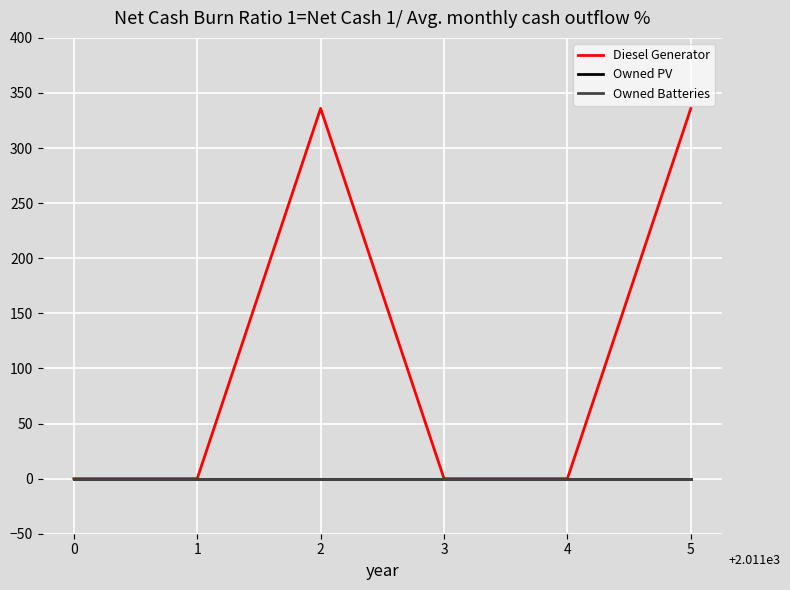

Which series has the largest range (max minus min)?

Diesel Generator